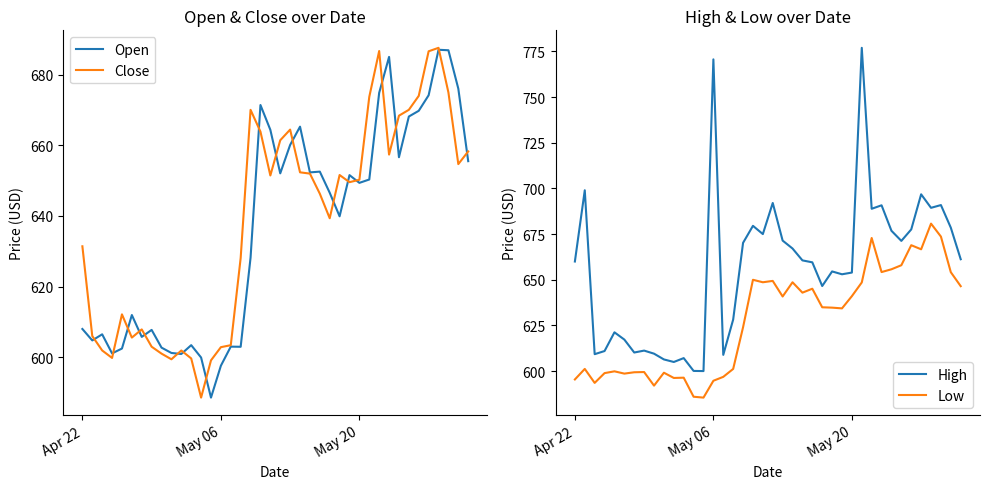

What is the highest value of the Low series?

680.7